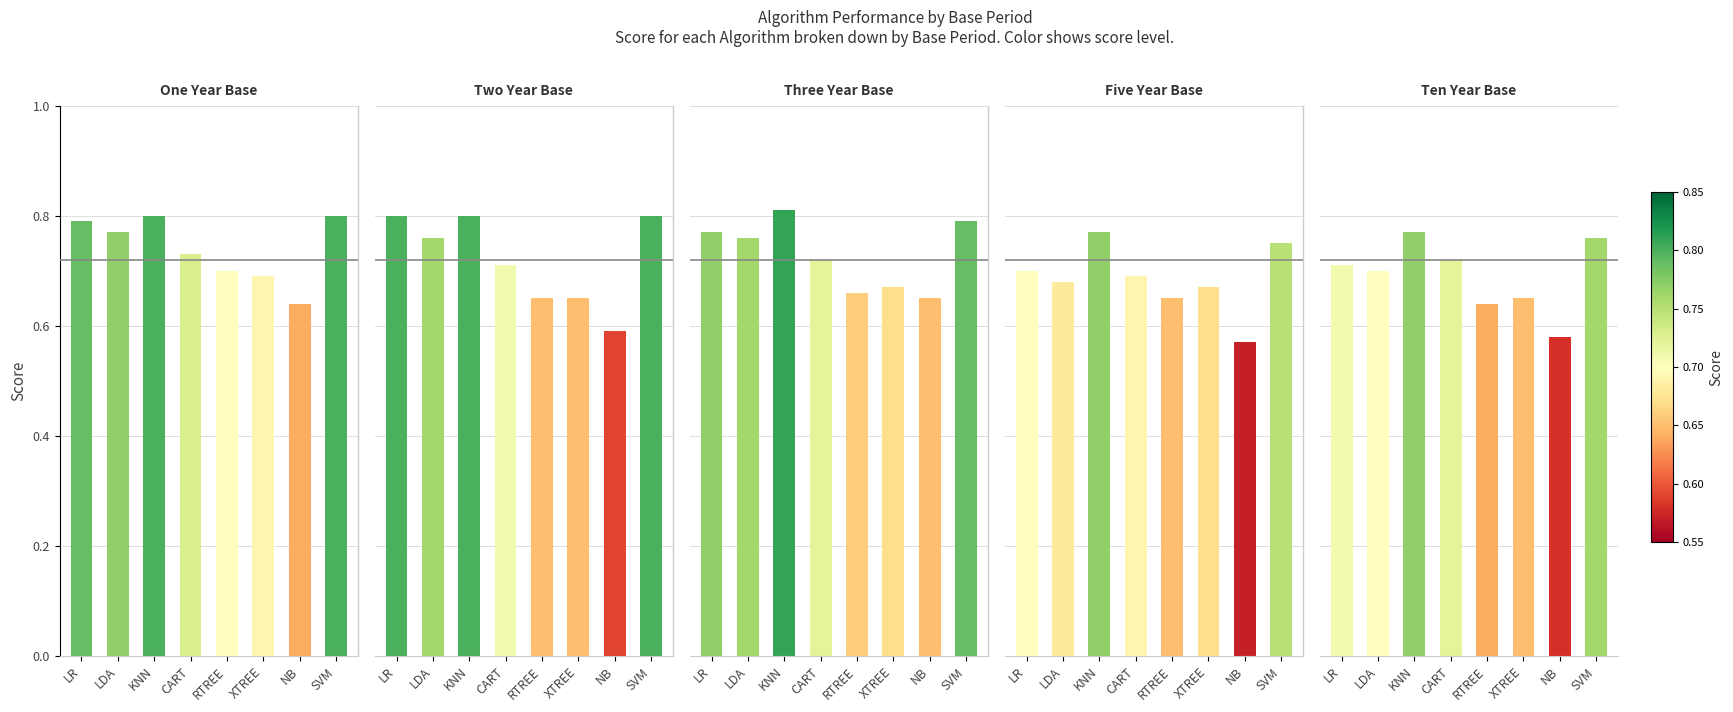

True or false: Ten Year Base has a value of 0.7 at CART.

True